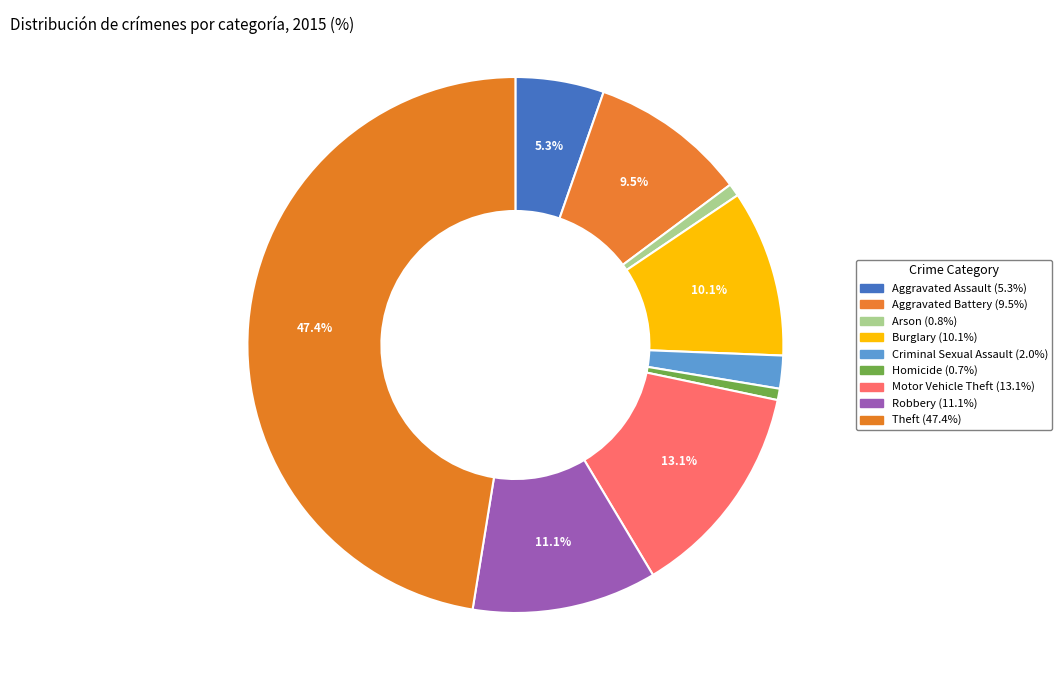

Approximately how many times larger is the value at Homicide compared to Aggravated Battery?

0.1